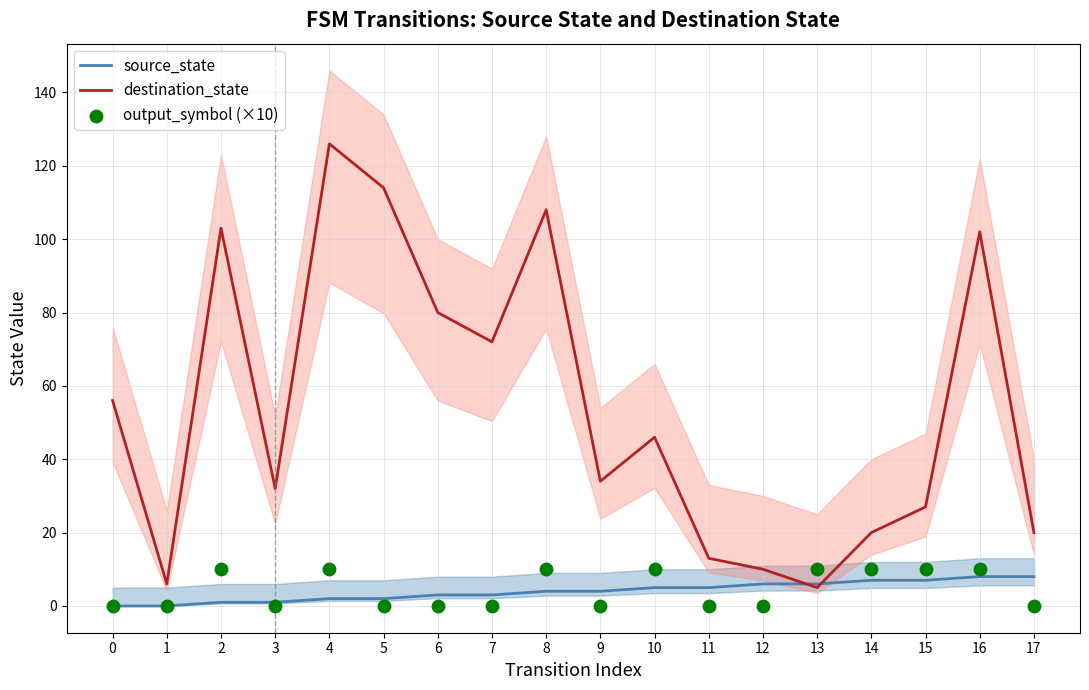

Which series contains the lowest Y value?

source_state